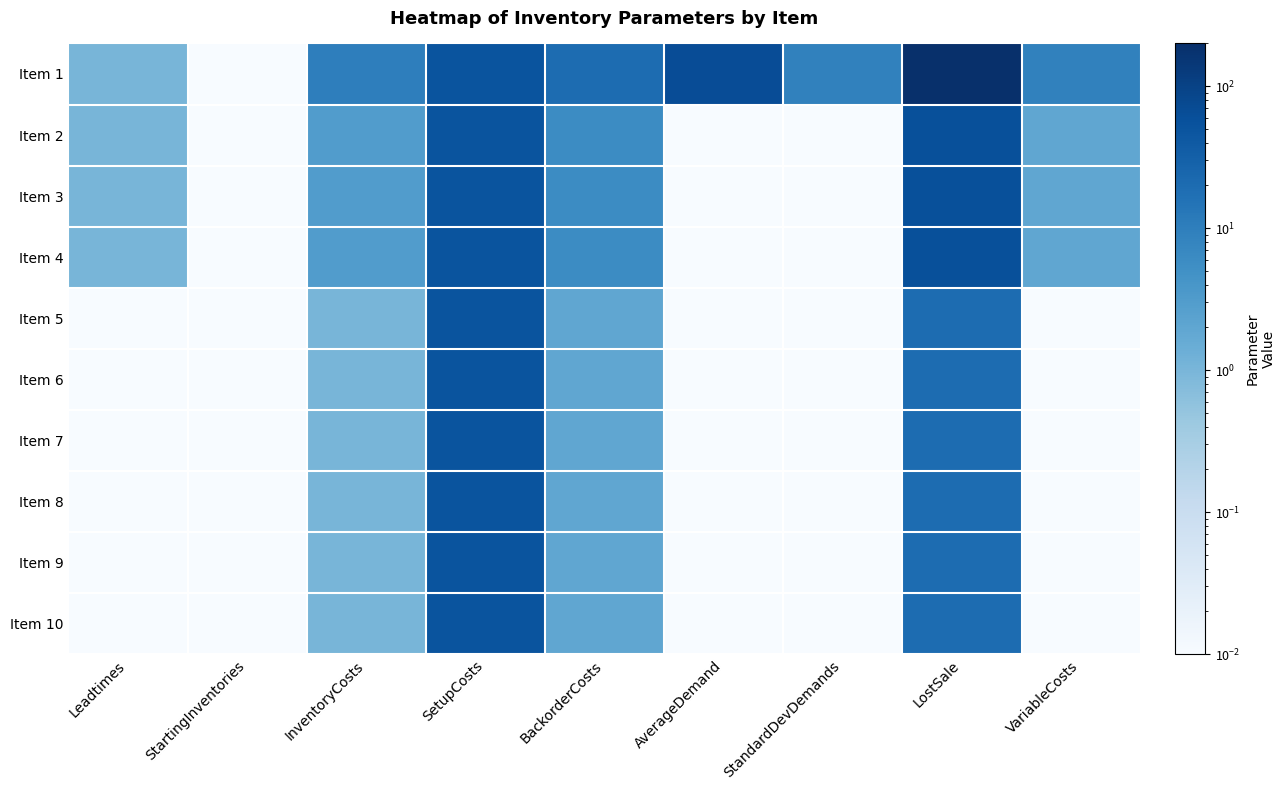

Reading left to right, list all the values displayed in this chart.

Item 1: Leadtimes=1.0	StartingInventories=0.0	InventoryCosts=10.0	SetupCosts=50.0	BackorderCosts=20.0	AverageDemand=66.7	StandardDevDemands=8.8	LostSale=200.0	VariableCosts=9.0
Item 2: Leadtimes=1.0	StartingInventories=0.0	InventoryCosts=3.0	SetupCosts=50.0	BackorderCosts=6.0	AverageDemand=0.0	StandardDevDemands=0.0	LostSale=60.0	VariableCosts=2.0
Item 3: Leadtimes=1.0	StartingInventories=0.0	InventoryCosts=3.0	SetupCosts=50.0	BackorderCosts=6.0	AverageDemand=0.0	StandardDevDemands=0.0	LostSale=60.0	VariableCosts=2.0
Item 4: Leadtimes=1.0	StartingInventories=0.0	InventoryCosts=3.0	SetupCosts=50.0	BackorderCosts=6.0	AverageDemand=0.0	StandardDevDemands=0.0	LostSale=60.0	VariableCosts=2.0
Item 5: Leadtimes=0.0	StartingInventories=0.0	InventoryCosts=1.0	SetupCosts=50.0	BackorderCosts=2.0	AverageDemand=0.0	StandardDevDemands=0.0	LostSale=20.0	VariableCosts=0.0
Item 6: Leadtimes=0.0	StartingInventories=0.0	InventoryCosts=1.0	SetupCosts=50.0	BackorderCosts=2.0	AverageDemand=0.0	StandardDevDemands=0.0	LostSale=20.0	VariableCosts=0.0
Item 7: Leadtimes=0.0	StartingInventories=0.0	InventoryCosts=1.0	SetupCosts=50.0	BackorderCosts=2.0	AverageDemand=0.0	StandardDevDemands=0.0	LostSale=20.0	VariableCosts=0.0
Item 8: Leadtimes=0.0	StartingInventories=0.0	InventoryCosts=1.0	SetupCosts=50.0	BackorderCosts=2.0	AverageDemand=0.0	StandardDevDemands=0.0	LostSale=20.0	VariableCosts=0.0
Item 9: Leadtimes=0.0	StartingInventories=0.0	InventoryCosts=1.0	SetupCosts=50.0	BackorderCosts=2.0	AverageDemand=0.0	StandardDevDemands=0.0	LostSale=20.0	VariableCosts=0.0
Item 10: Leadtimes=0.0	StartingInventories=0.0	InventoryCosts=1.0	SetupCosts=50.0	BackorderCosts=2.0	AverageDemand=0.0	StandardDevDemands=0.0	LostSale=20.0	VariableCosts=0.0